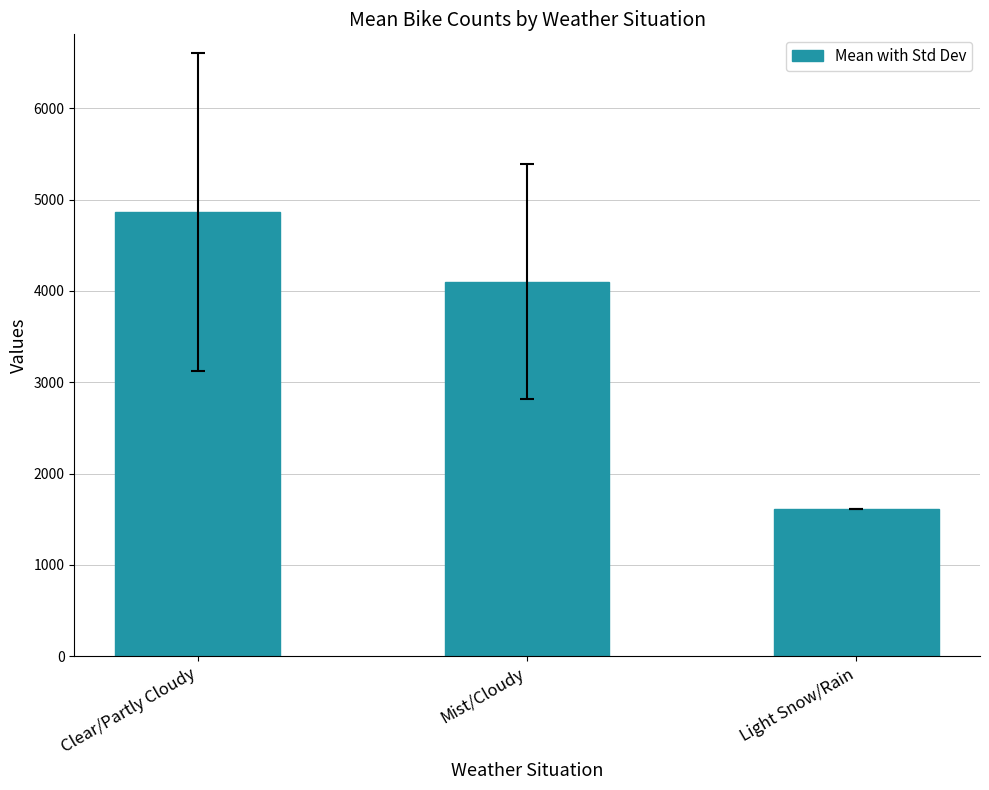

List the labels in order of value, smallest first.

Light Snow/Rain, Mist/Cloudy, Clear/Partly Cloudy